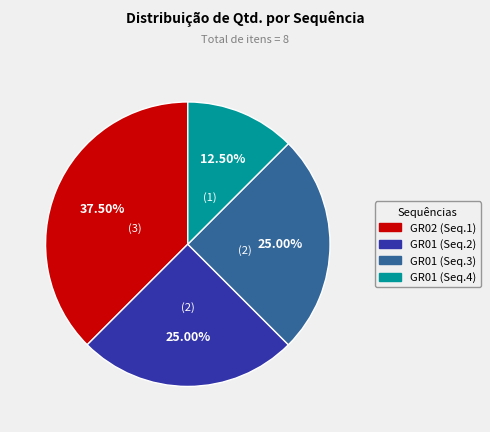

Is there any slice that represents more than half of the pie?

No